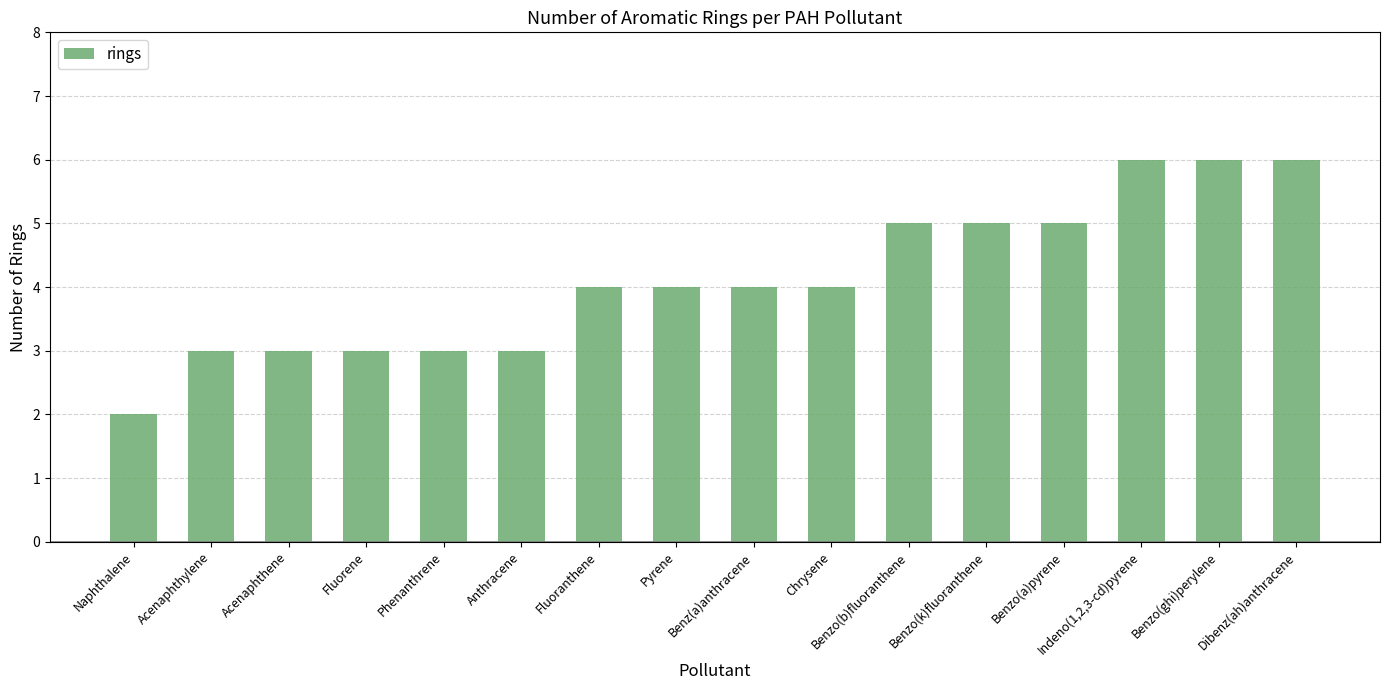

What is the difference between the maximum and minimum values?

4